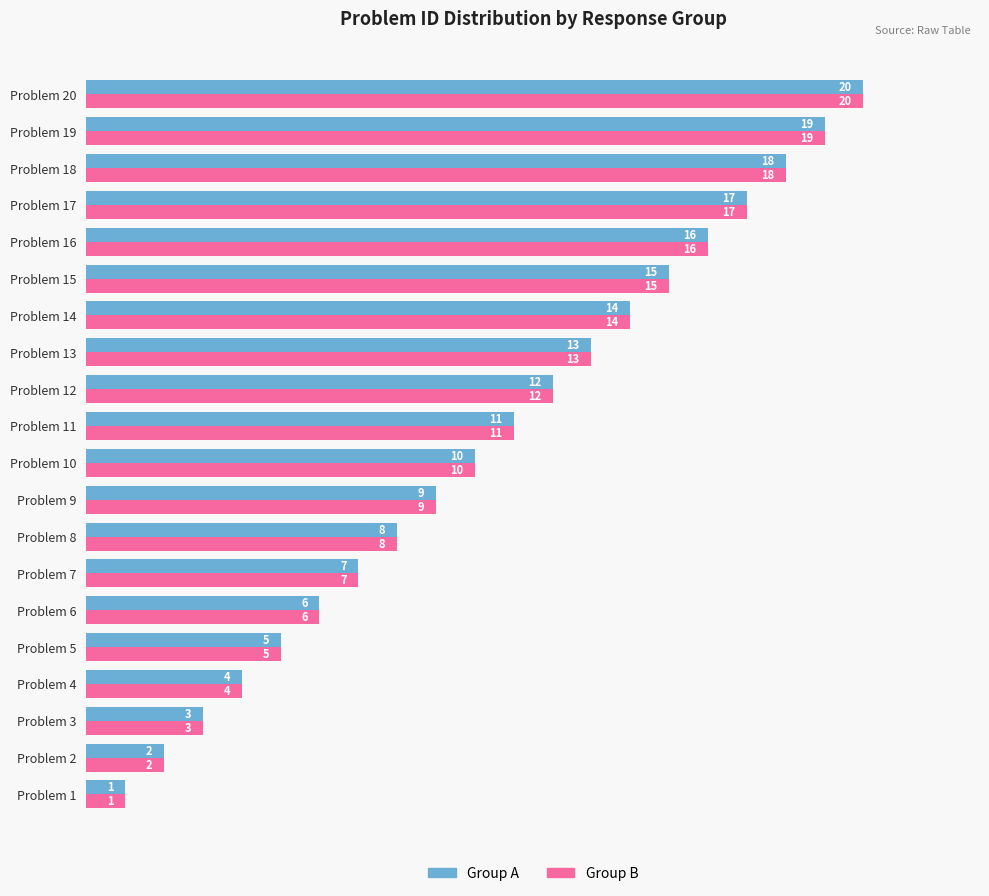

What is the difference between the Group A values at Problem 3 and Problem 16?

13